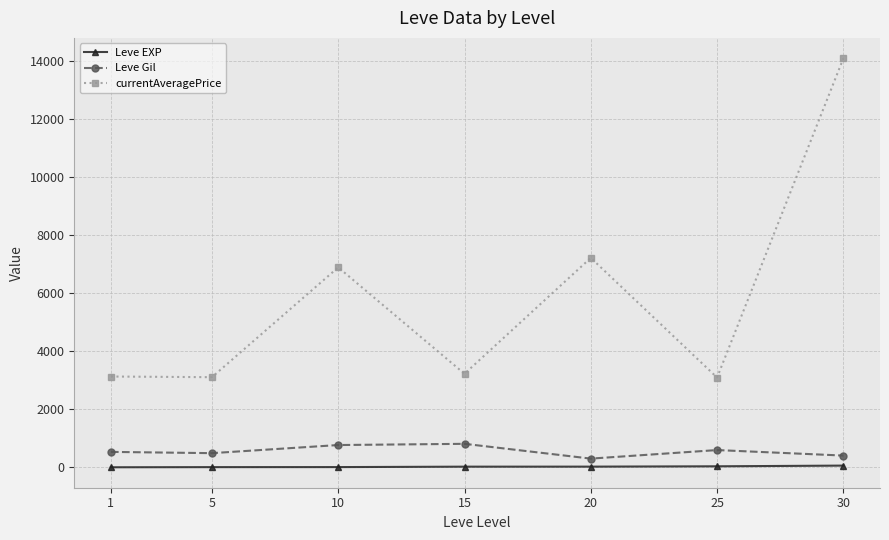

What is the difference between the second highest and minimum values in the Leve Gil series?

468.3